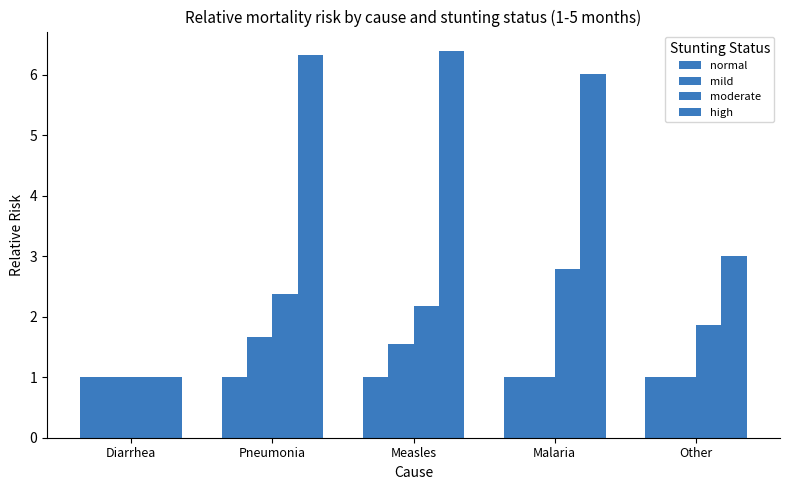

Does the chart contain stacked bars?

No